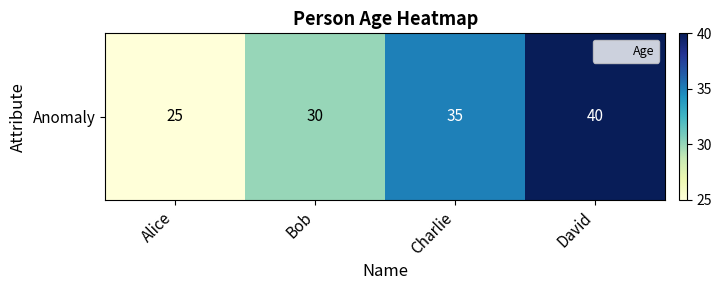

Approximately how many times larger is the value at David compared to Bob?

1.3